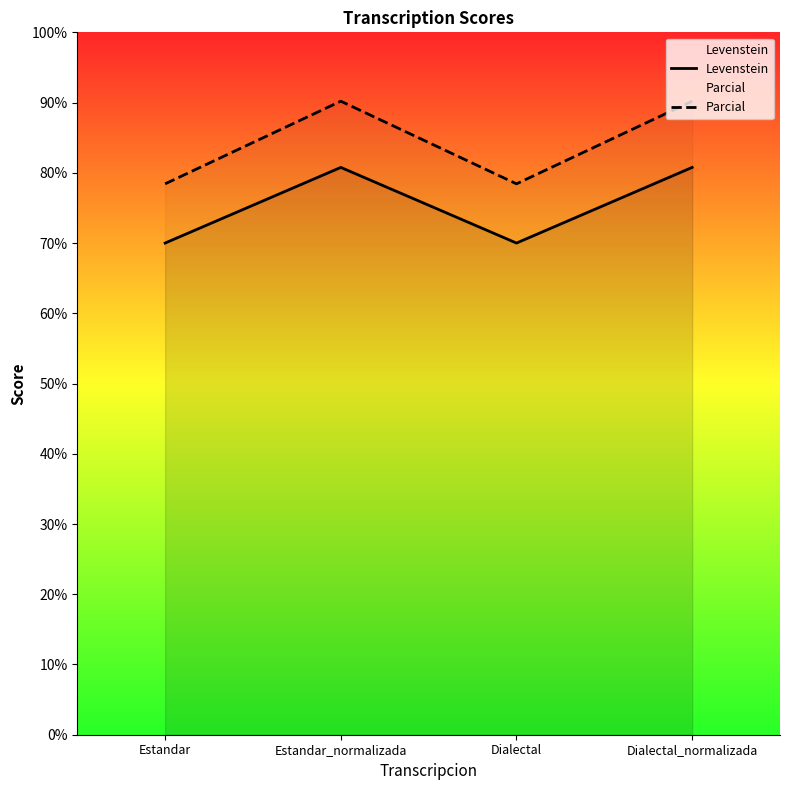

What is the value of the Levenstein point at the 1st from the left?

70.0